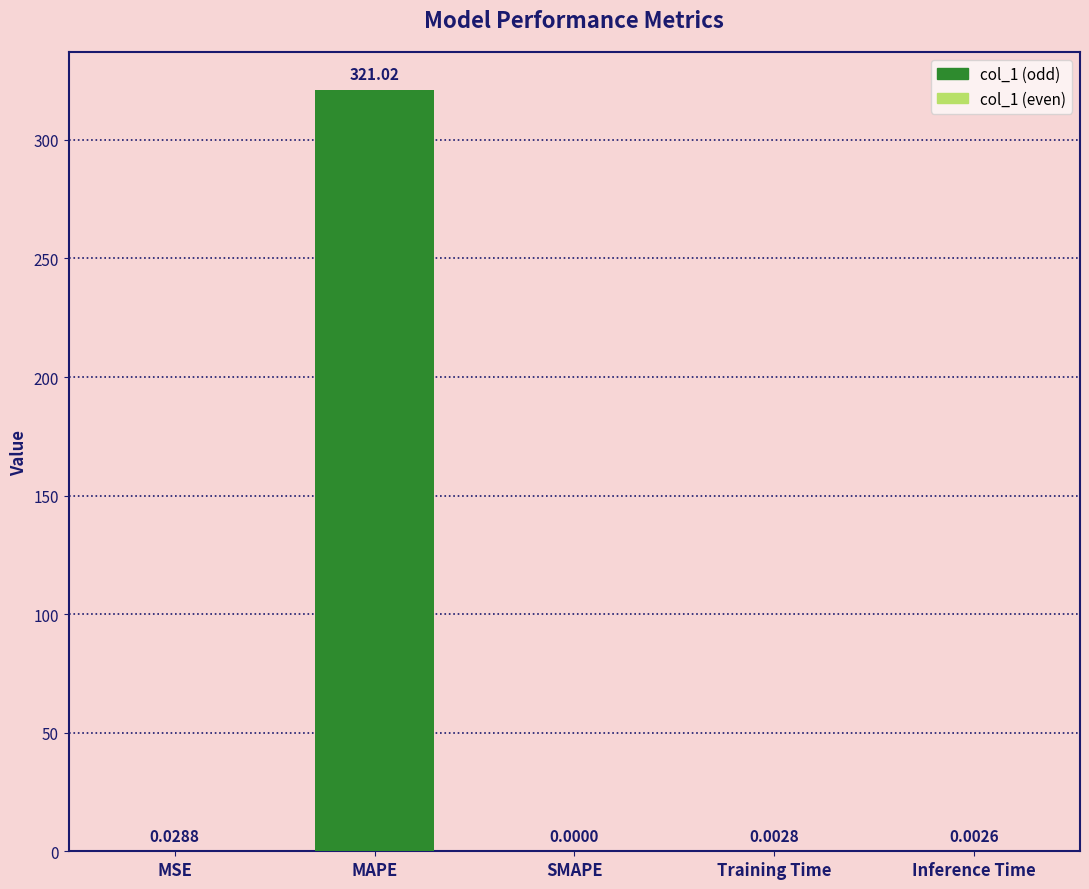

What is the sum of the values at Inference Time and MAPE?

321.0